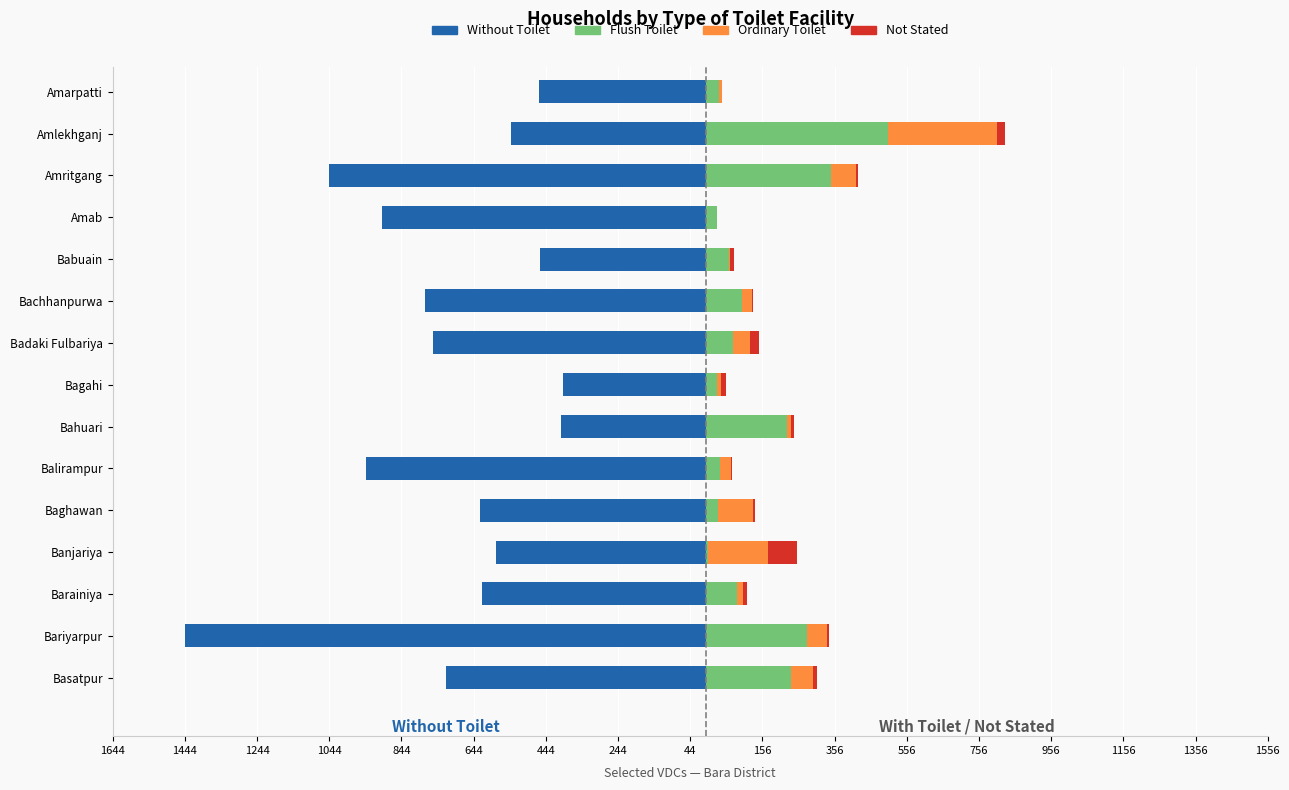

What is the average value of the Without Toilet series?

-712